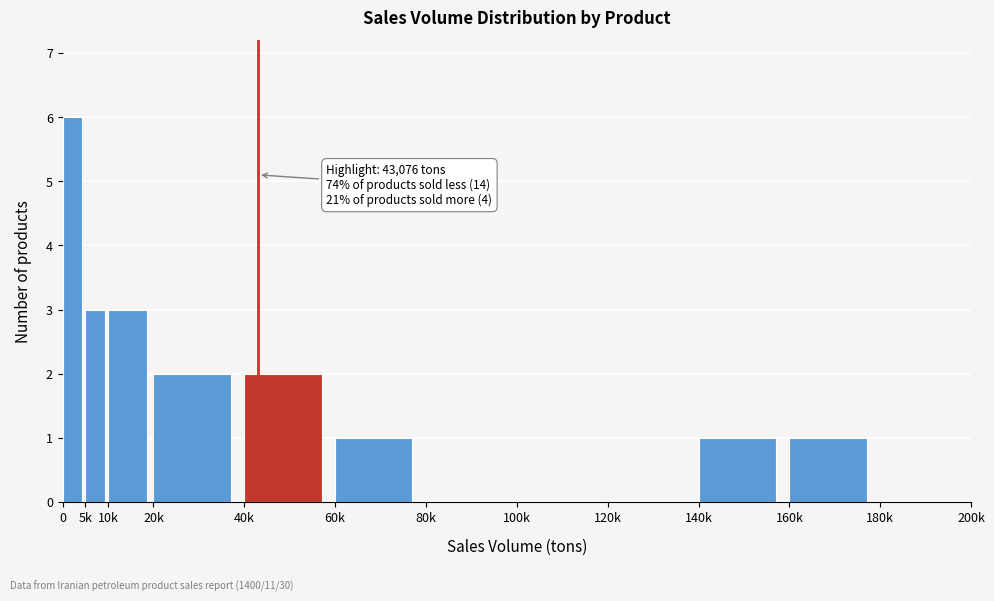

Reading right to left, extract all data points from this chart.

180k=0	160k=1	140k=1	120k=0	100k=0	80k=0	60k=1	40k=2	20k=2	10k=3	5k=3	0=6